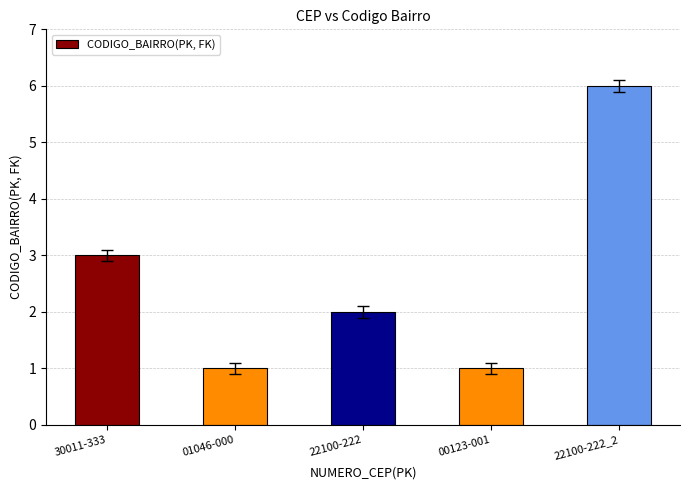

Between 01046-000 and 30011-333, which is larger?

30011-333